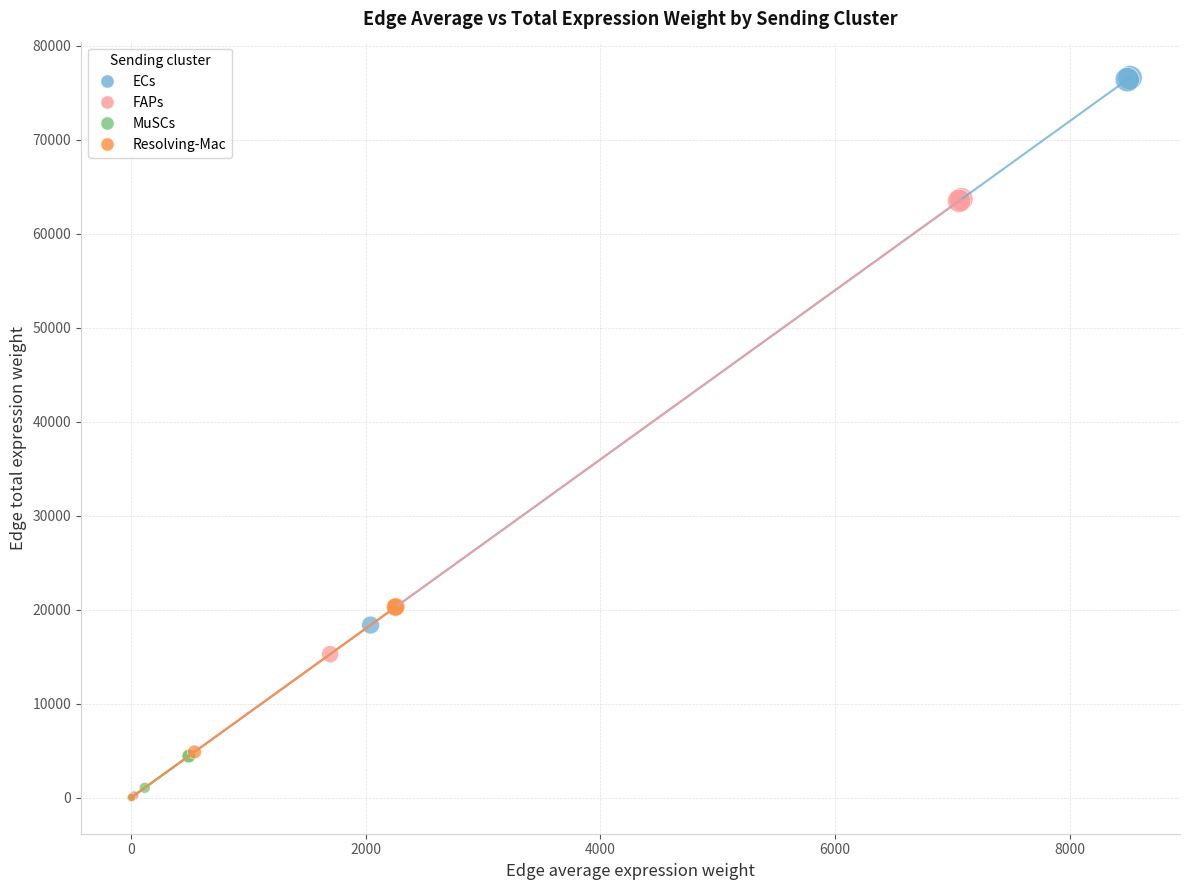

What are all the series names shown in the legend?

ECs, FAPs, MuSCs, Resolving-Mac